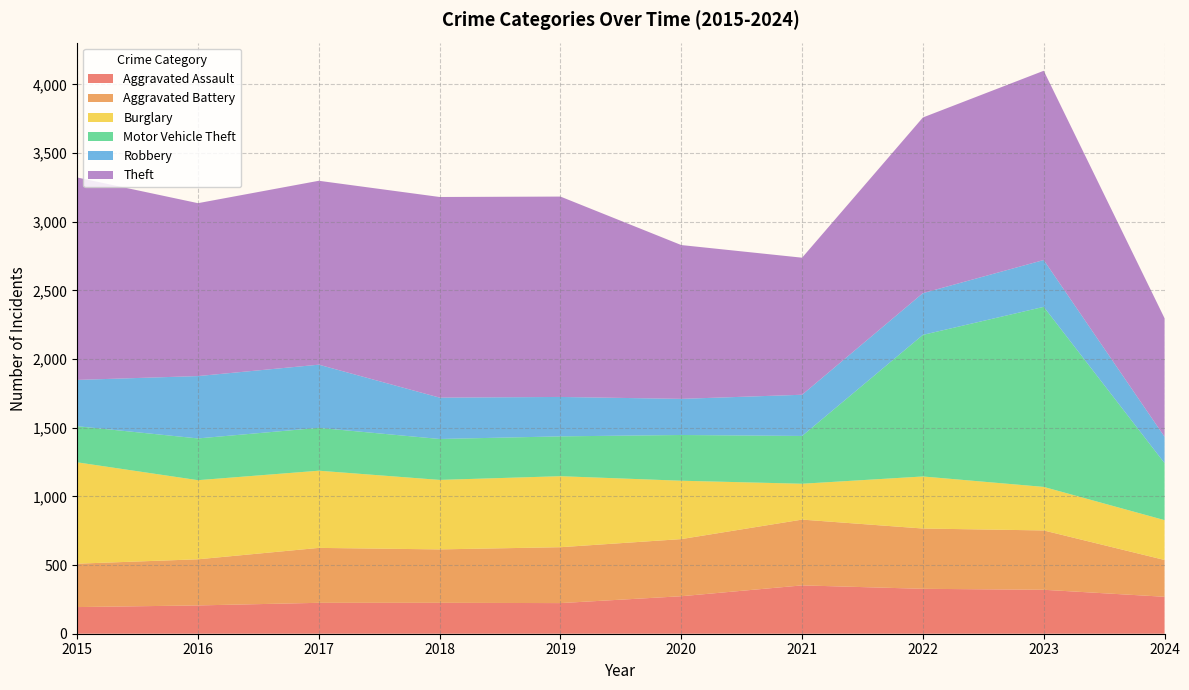

Reading left to right, list all the values displayed in this chart.

Aggravated Assault: 194	206	225	225	223	273	352	327	320	269
Aggravated Battery: 316	336	400	389	407	416	479	439	432	268
Burglary: 738	576	562	506	517	425	261	379	317	290
Motor Vehicle Theft: 263	304	312	298	290	333	348	1031	1311	415
Robbery: 337	454	460	301	287	263	300	304	341	192
Theft: 1474	1259	1339	1461	1459	1120	998	1279	1378	863